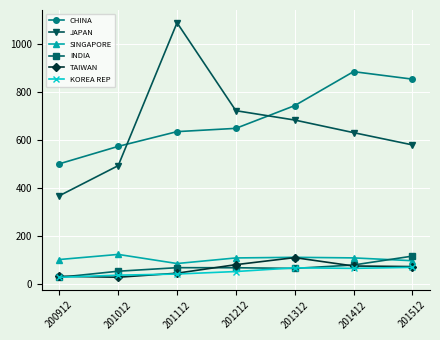

What is the difference between the maximum and minimum values in the TAIWAN series?

82.0